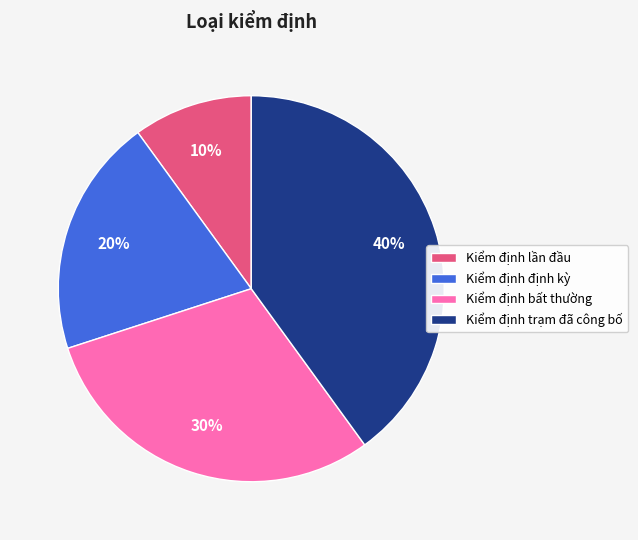

Rank the categories by value from lowest to highest.

Kiểm định lần đầu, Kiểm định định kỳ, Kiểm định bất thường, Kiểm định trạm đã công bố